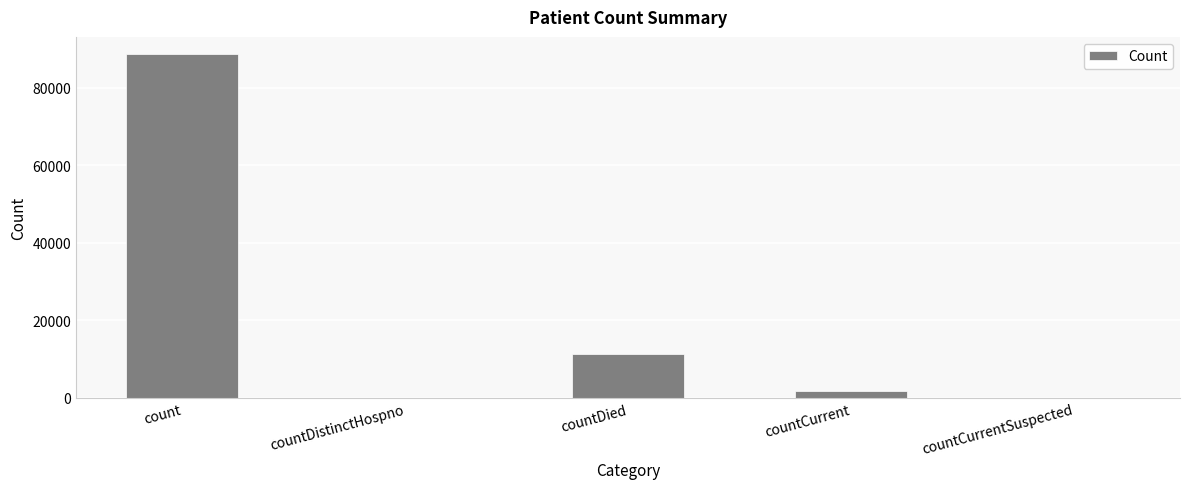

Reading left to right, transcribe all the data shown in this chart.

count=88716	countDistinctHospno=0	countDied=11280	countCurrent=1788	countCurrentSuspected=0